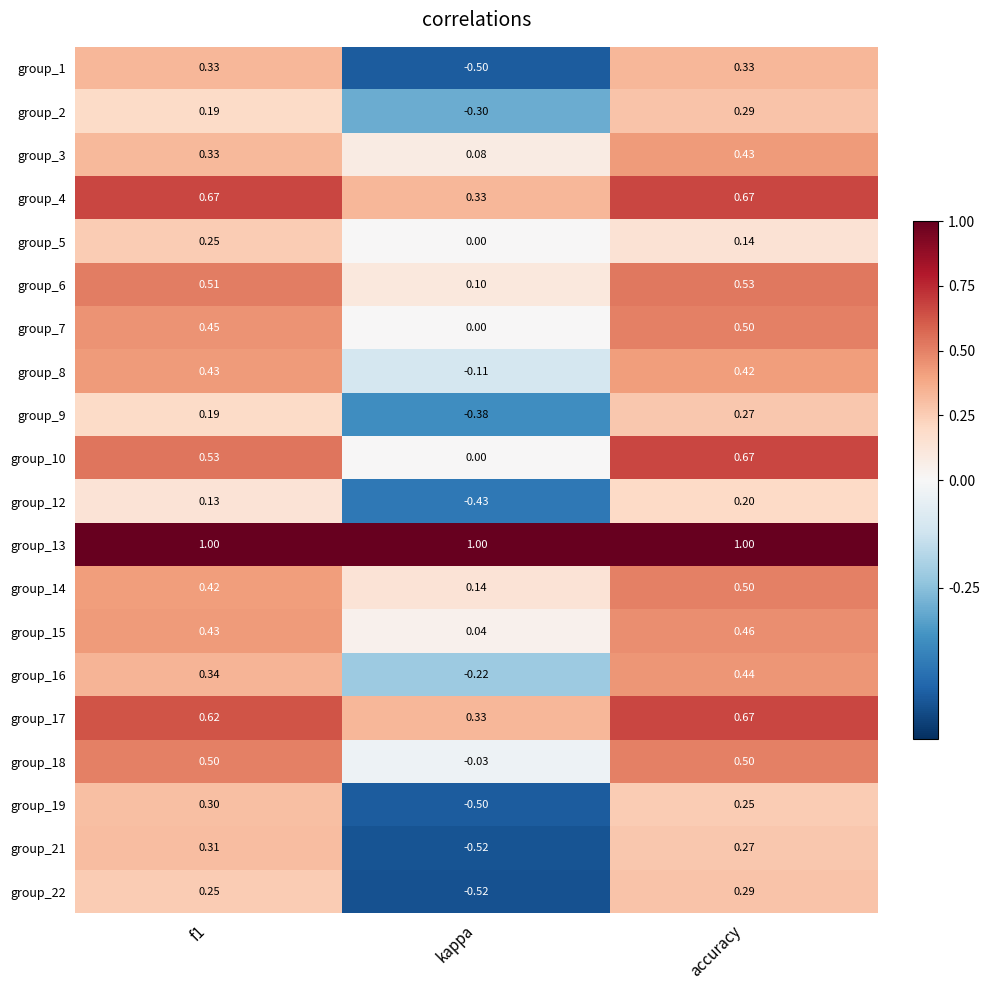

At which category is the sum across all series the highest?

accuracy